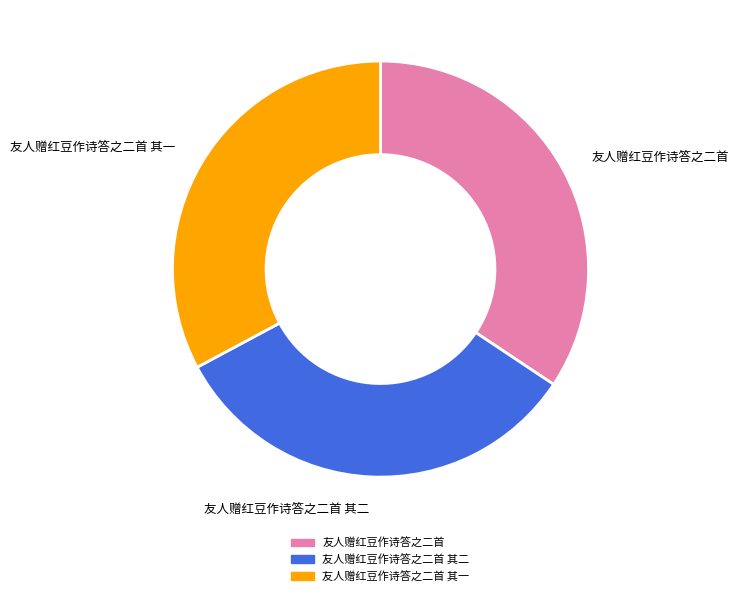

Is it true that 友人赠红豆作诗答之二首 其一 is 33% of the pie?

True